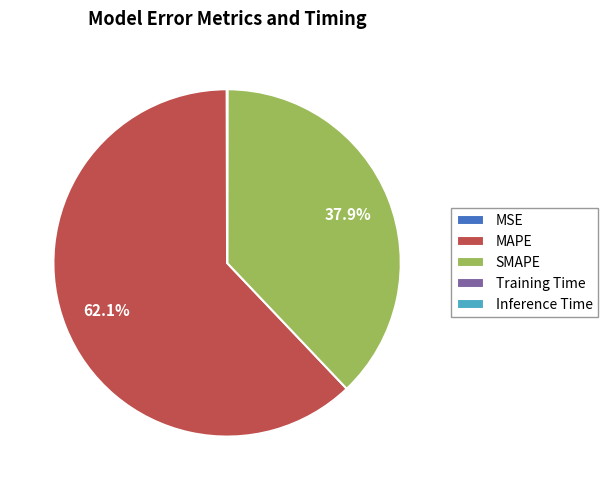

Which category has the biggest portion of the pie?

MAPE